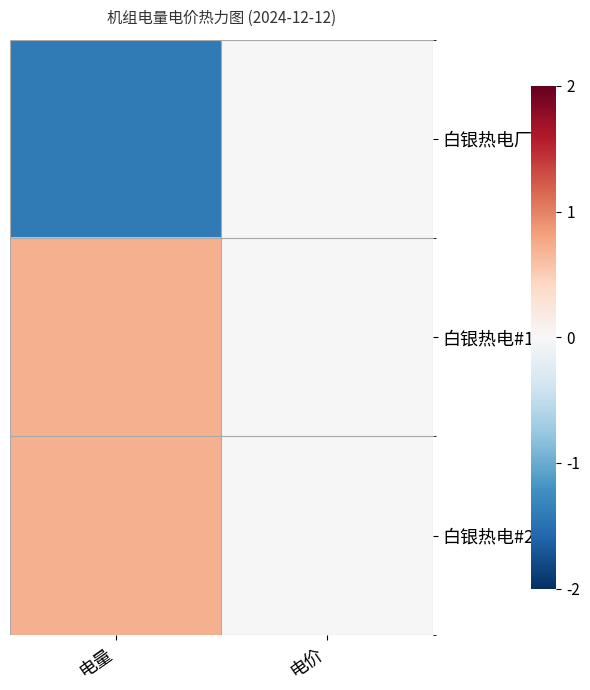

At how many categories does at least one series exceed 0?

1